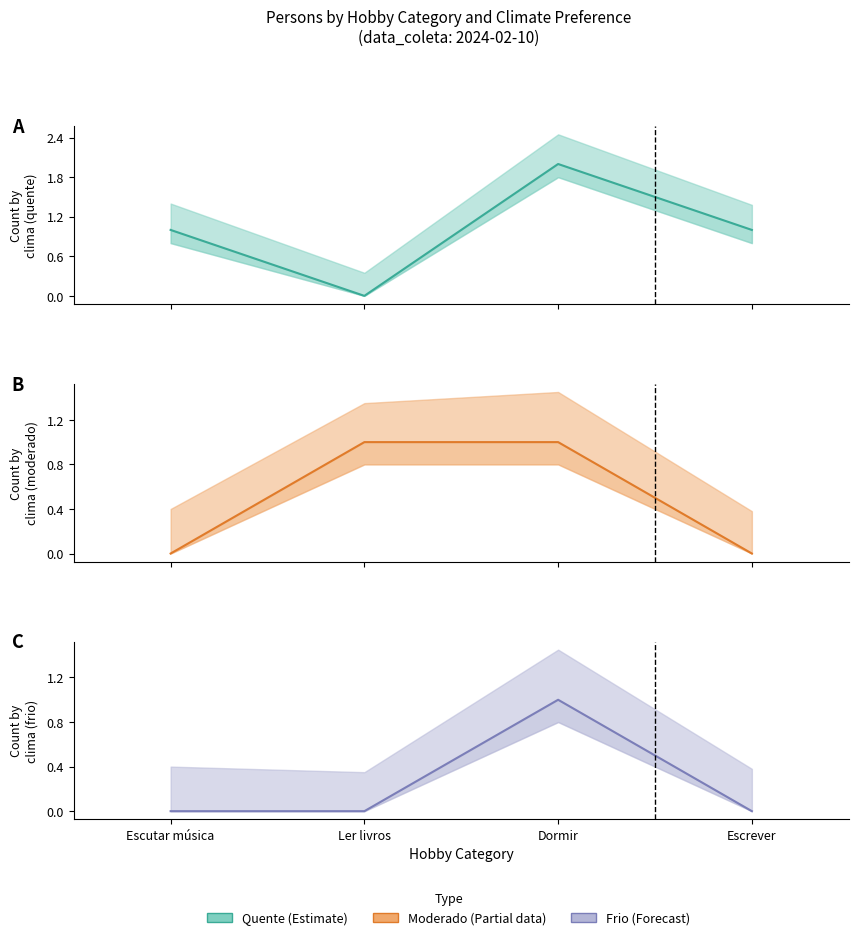

True or false: Moderado (Partial) has more than 0 interior local peaks.

False